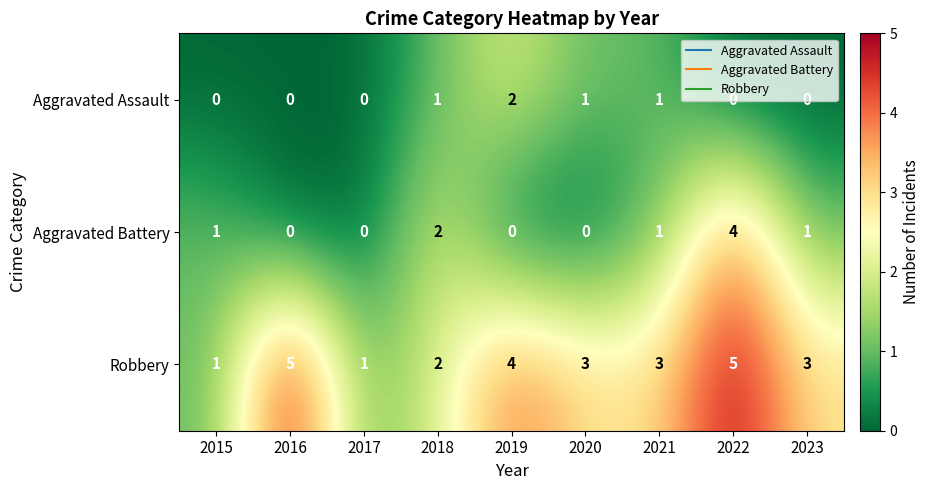

At which category is the sum across all series the highest?

2022